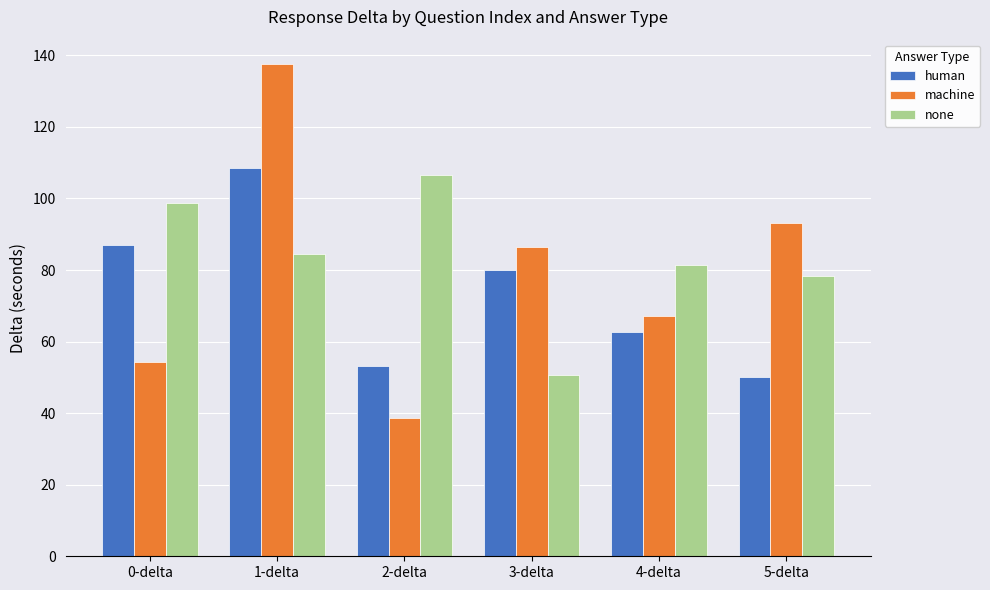

Does the chart contain stacked bars?

No